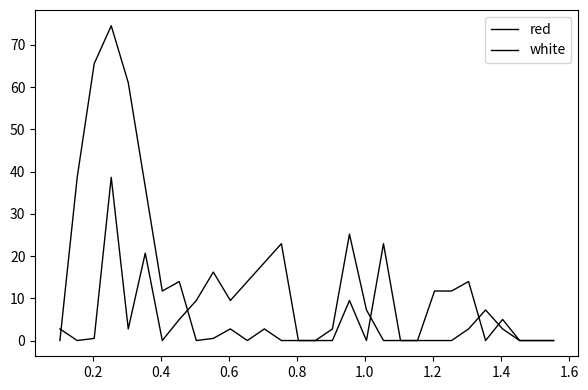

True or false: white and red cross at least once.

True